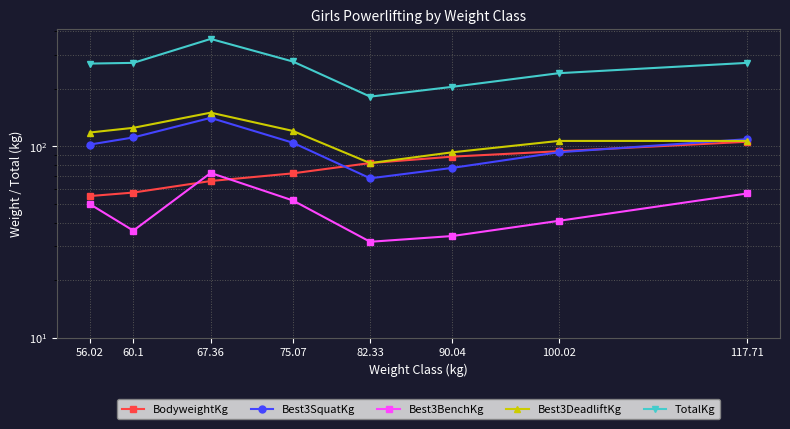

Is it true that Best3DeadliftKg equals 149.7 at 67.36?

True